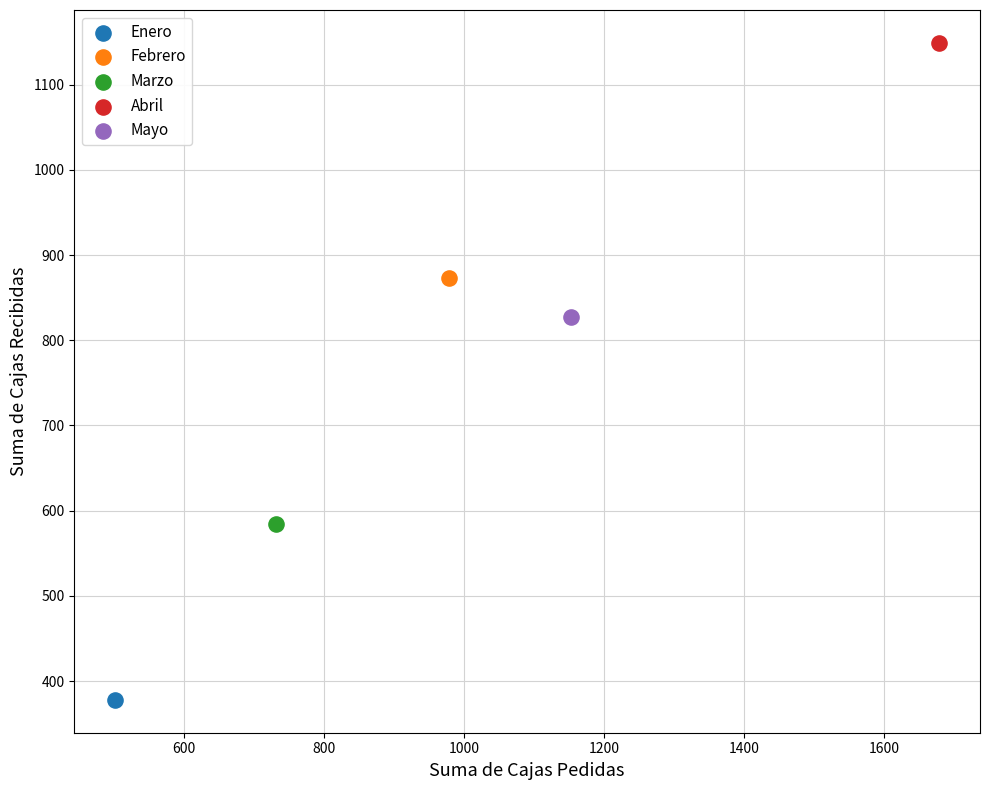

Which series contains the lowest Y value?

Enero